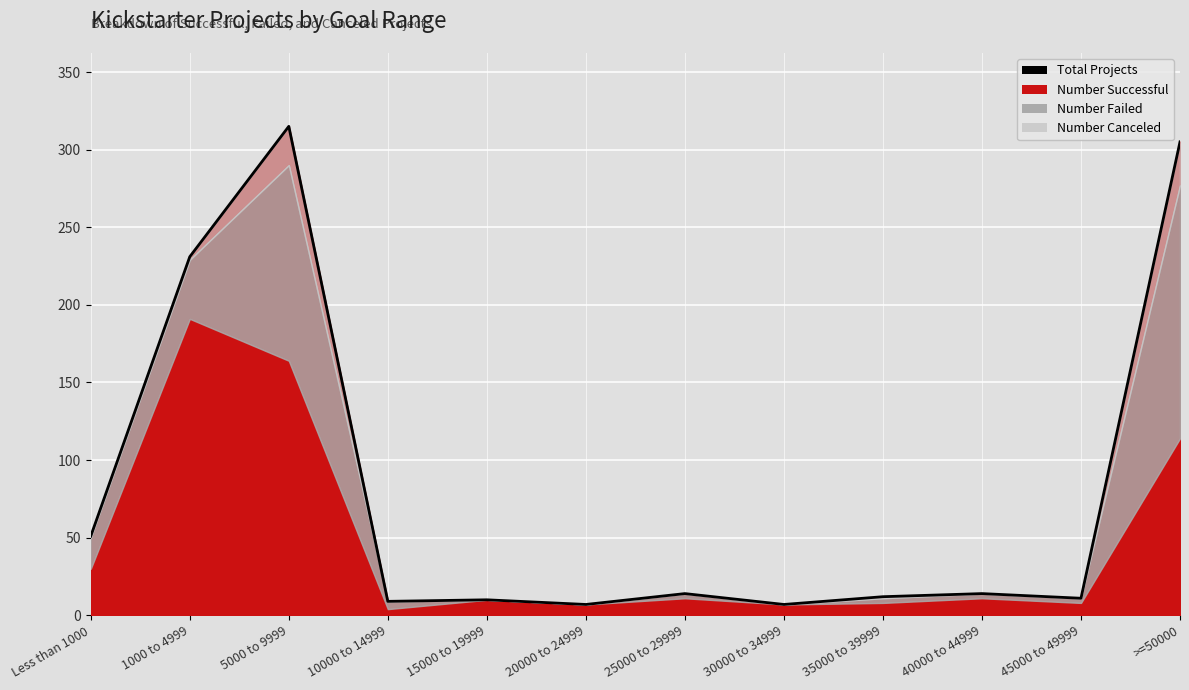

What is the value of the 6th point from the left?

7